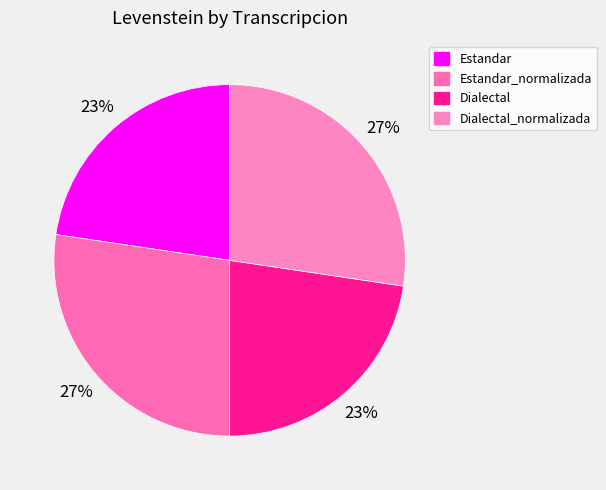

Which category has the biggest portion of the pie?

Estandar_normalizada